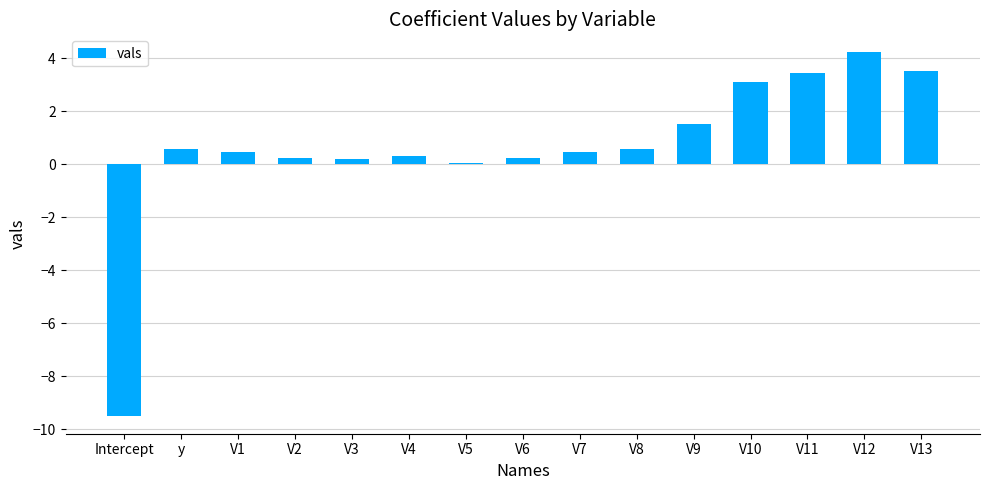

What is the sum of the values at V3 and V12?

4.4